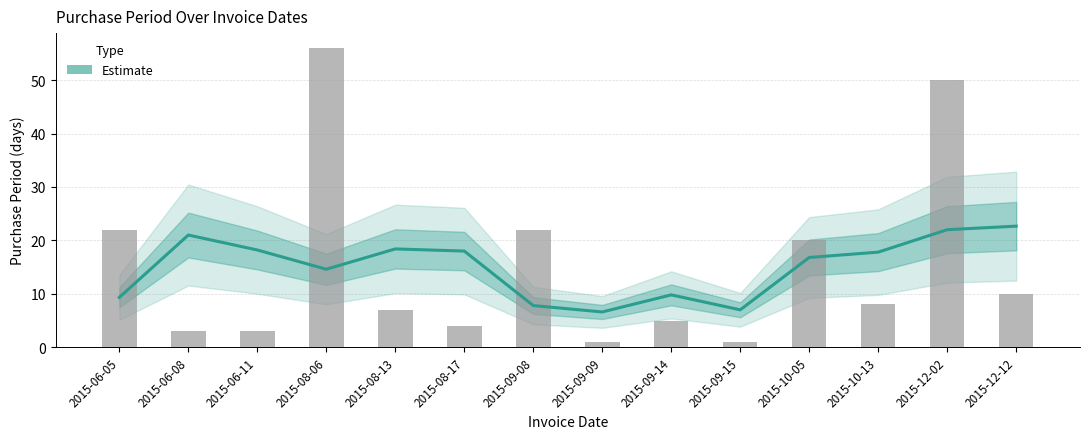

What is the label of the 10th bar from the left?

2015-09-15